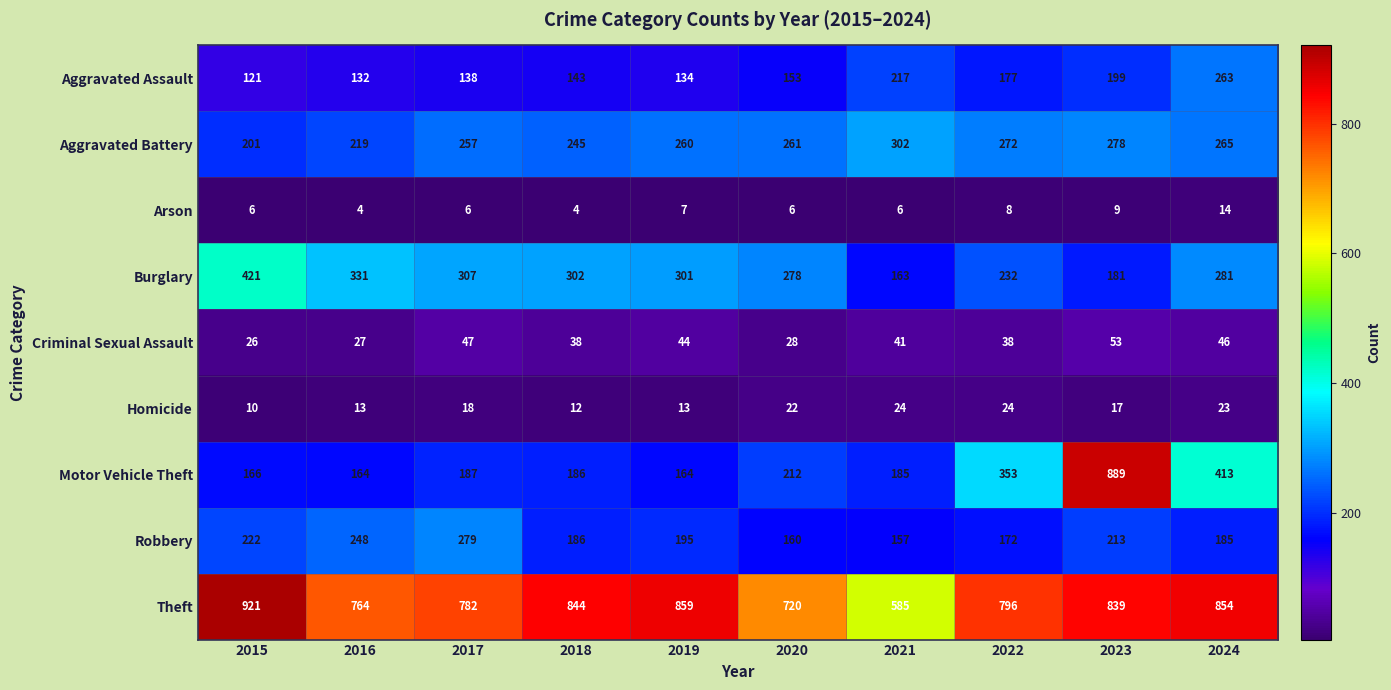

What is the minimum value shown in the chart?

4